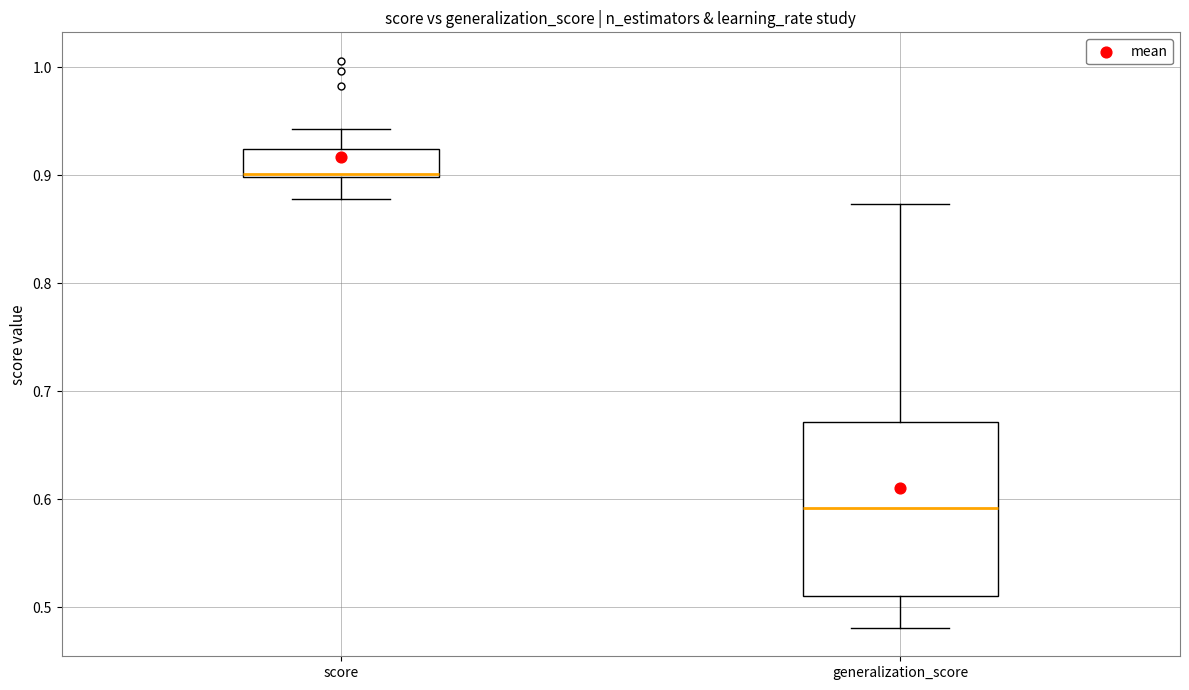

Which box has the highest median line?

score